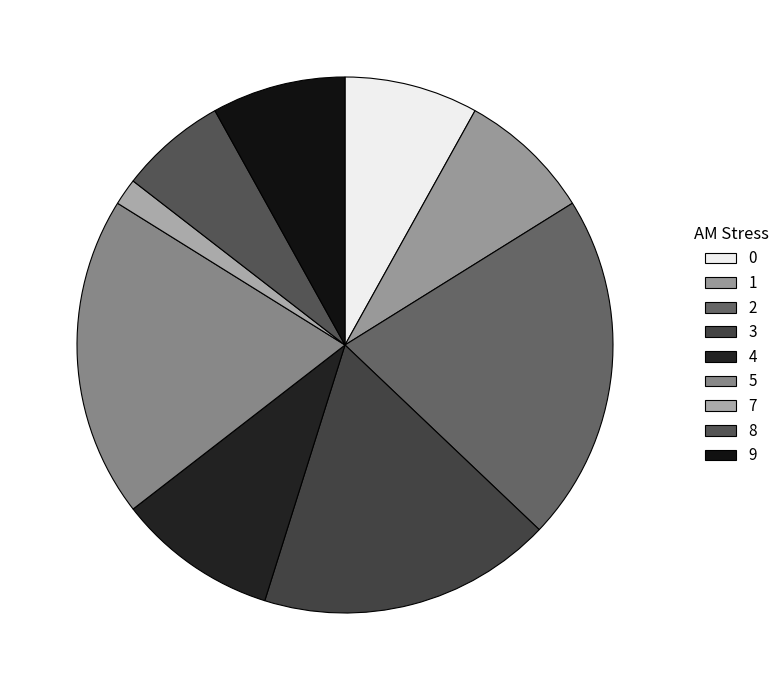

How many slices are in this pie chart?

9